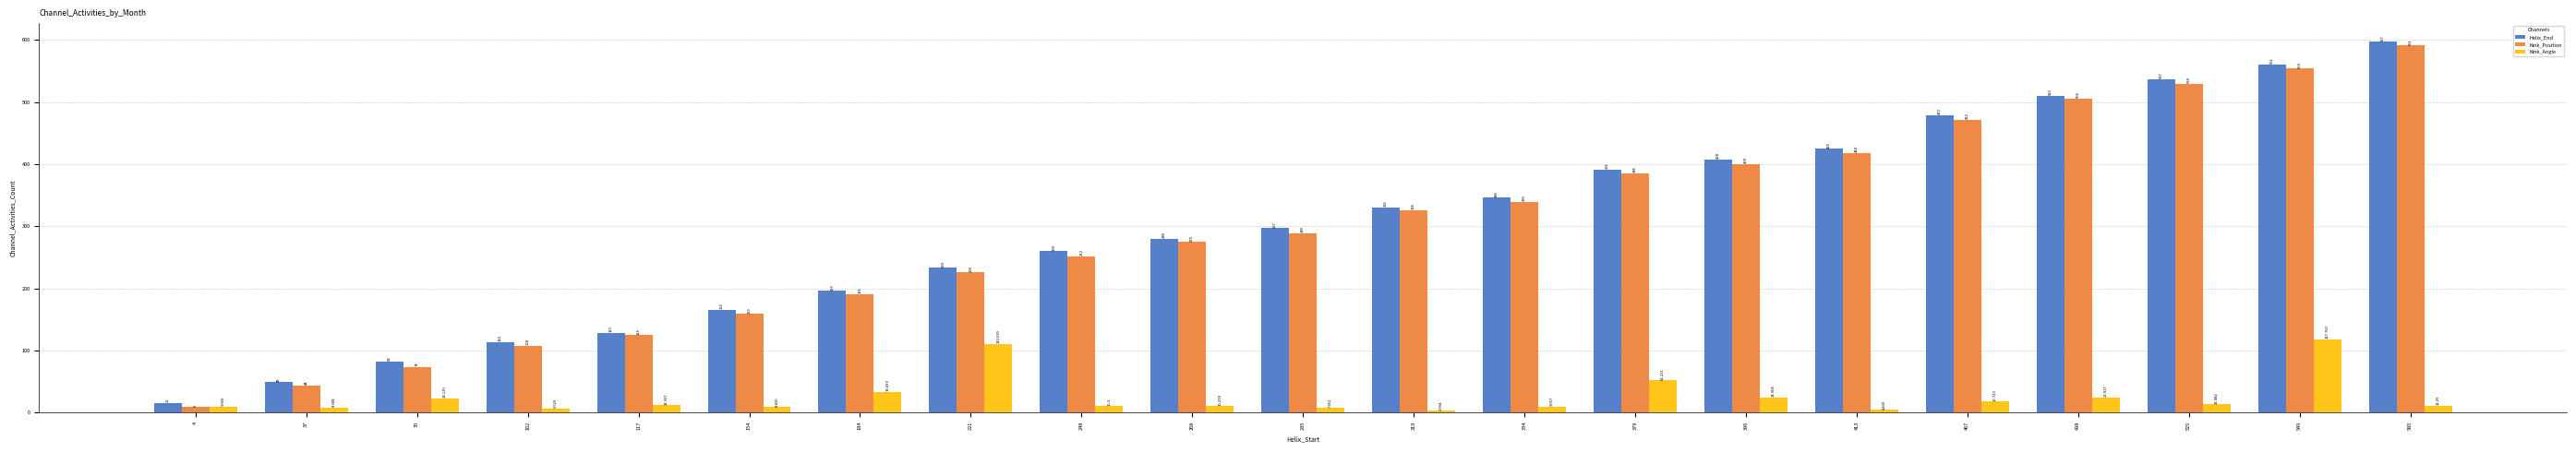

Rank the series by their maximum value, from lowest to highest.

Kink_Angle, Kink_Position, Helix_End